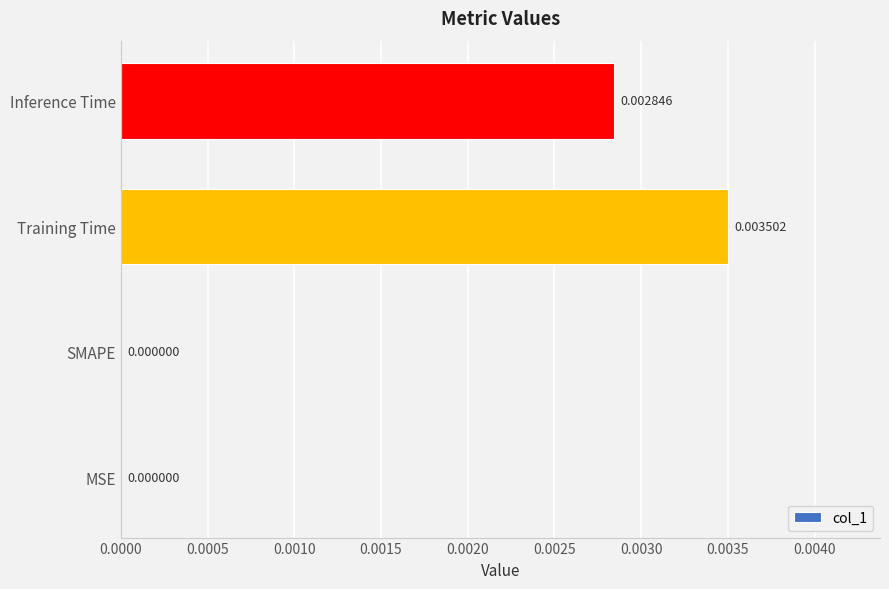

Which label corresponds to the largest value in the chart?

Training Time